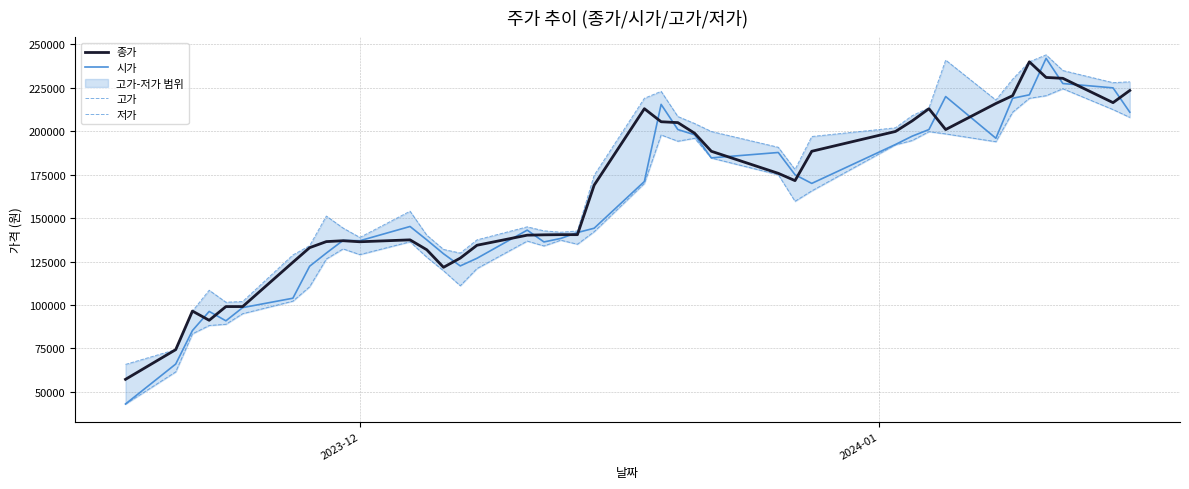

What are all the series names shown in the legend?

종가, 시가, 고가, 저가